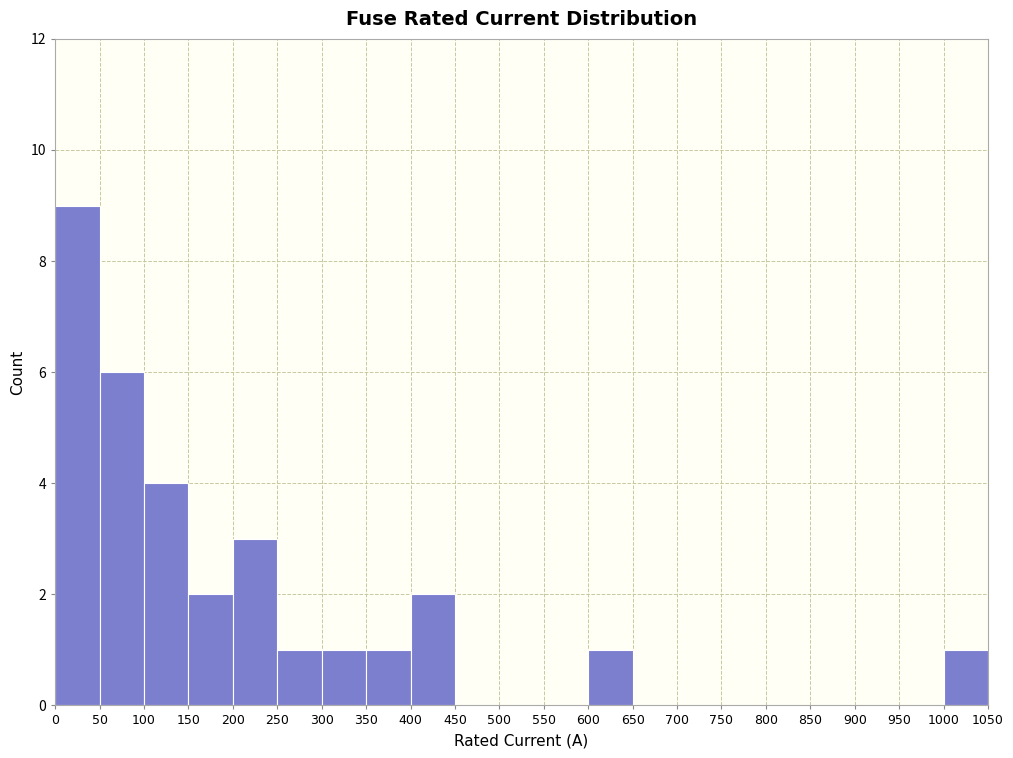

Over which range of the x-axis is the bar tallest?

0 to 50